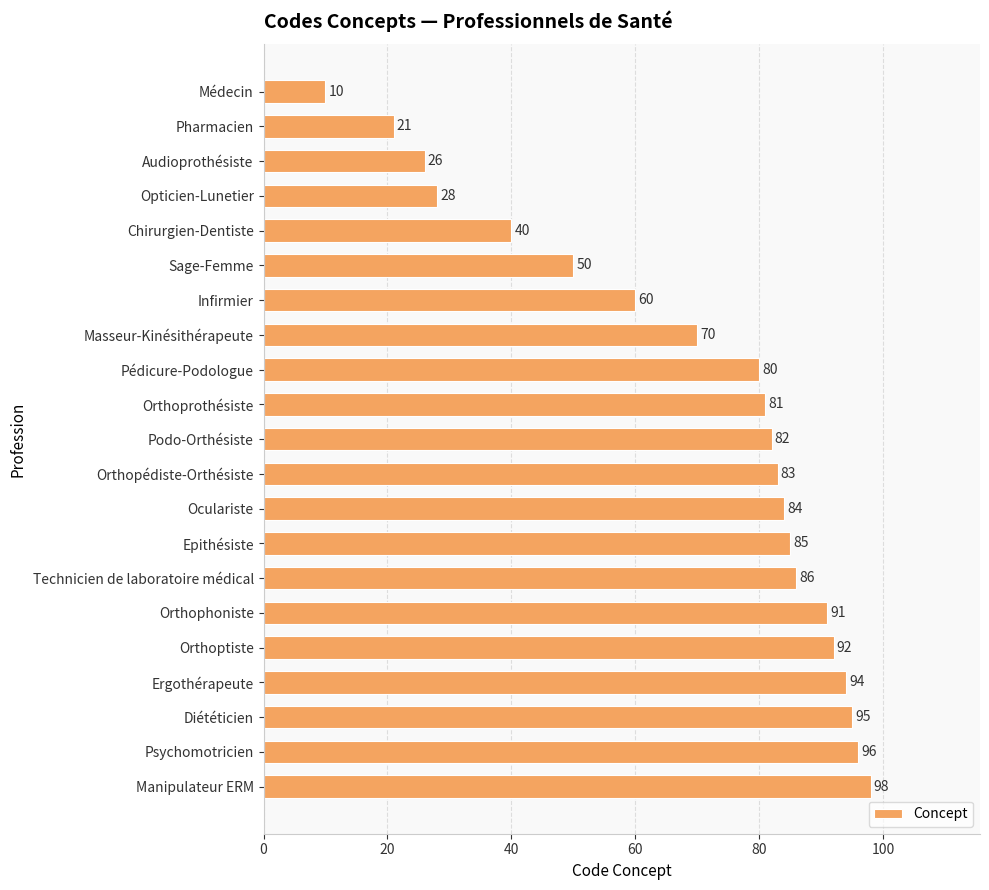

What is the sum of all values?

1452